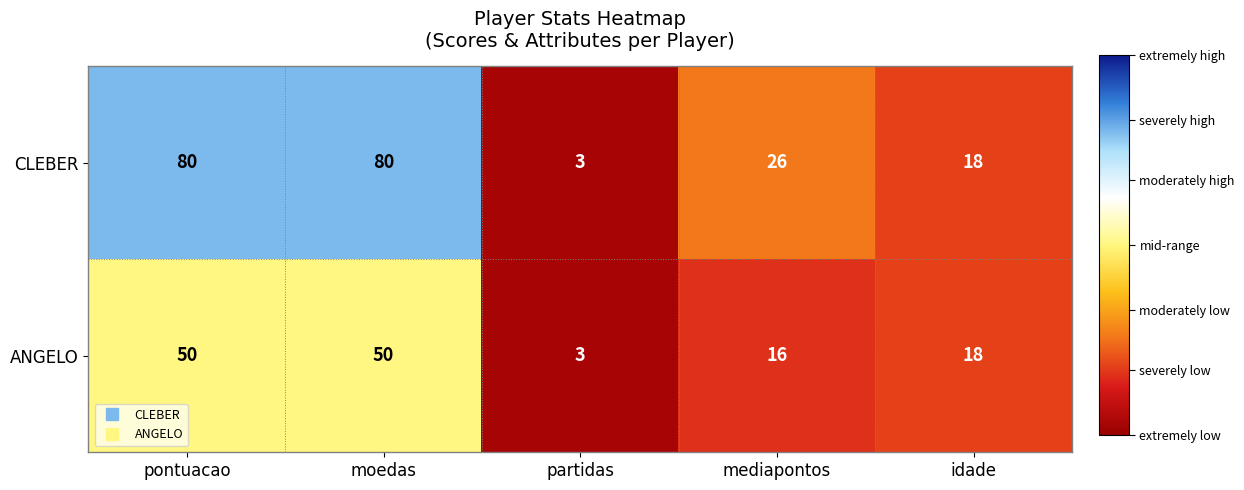

Is it true that ANGELO equals 3 at partidas?

True